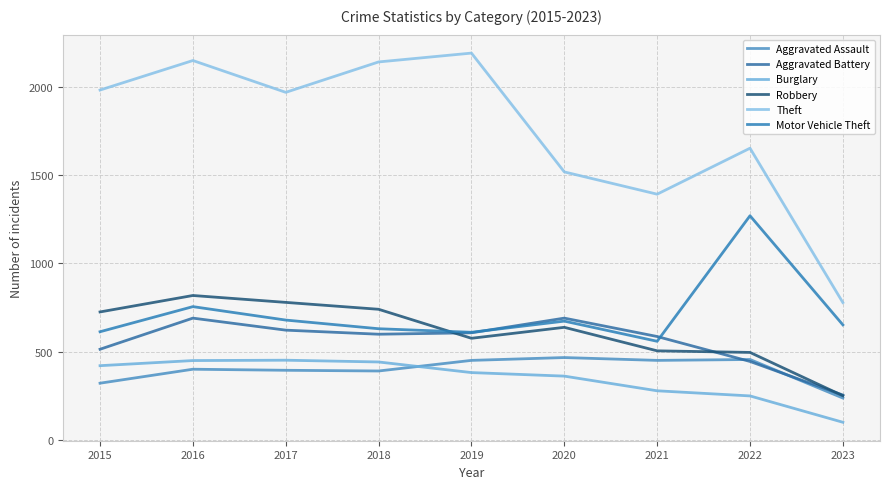

What is the difference between the highest and lowest values at 2015?

1658